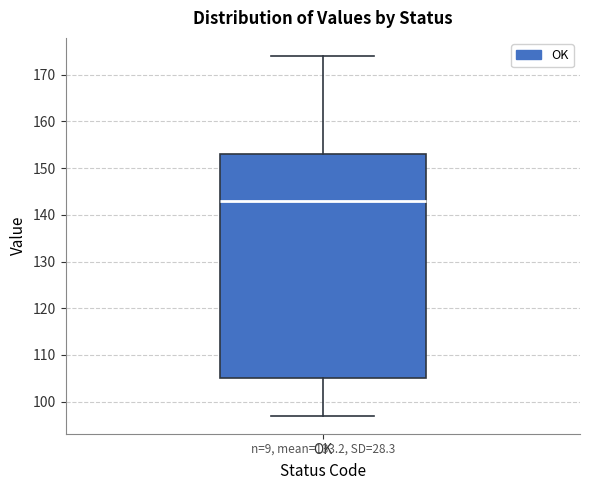

Where does the median line of the box for OK sit on the y-axis? The values are not printed on the chart, so give them approximately, as read against the axis.

143